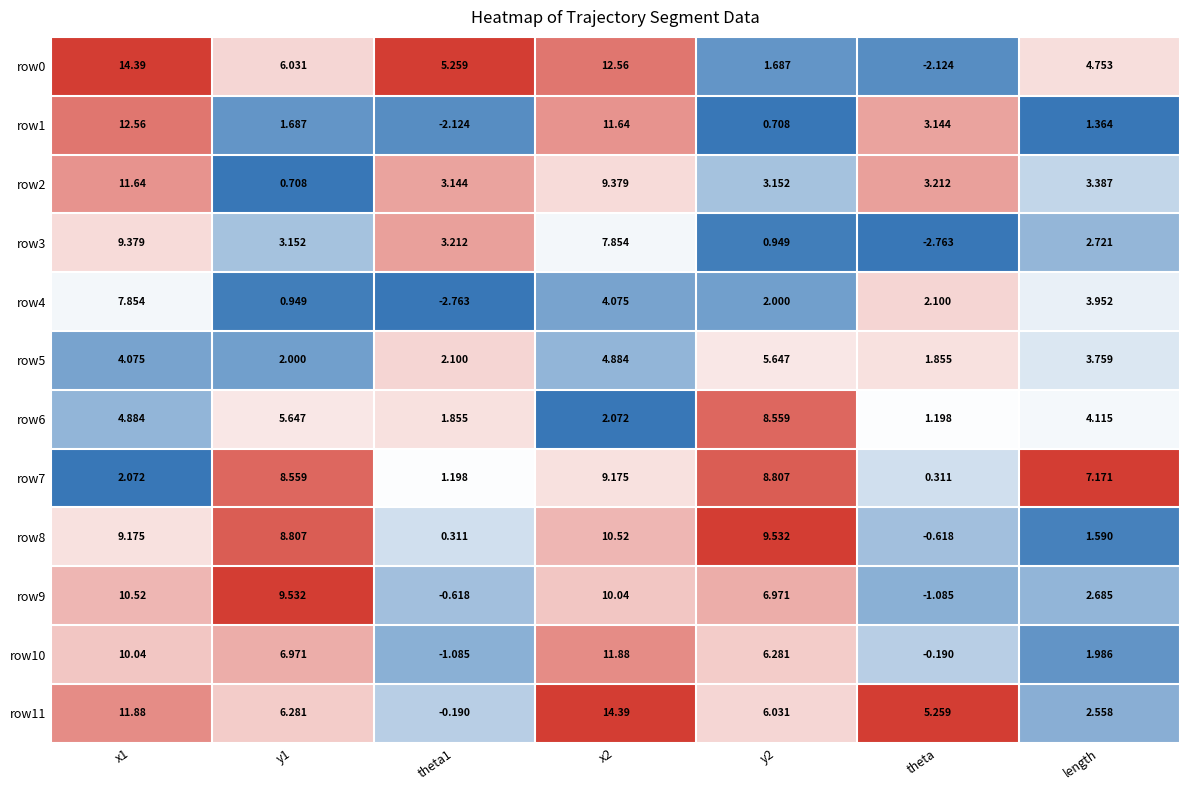

Which series has the widest spread of values?

row0